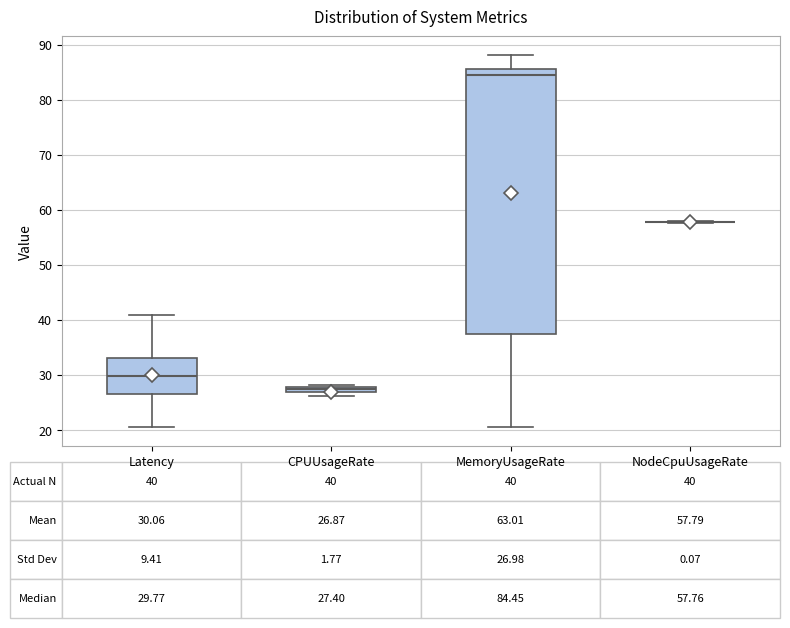

Which box is the tallest, from its lower edge to its upper edge?

MemoryUsageRate